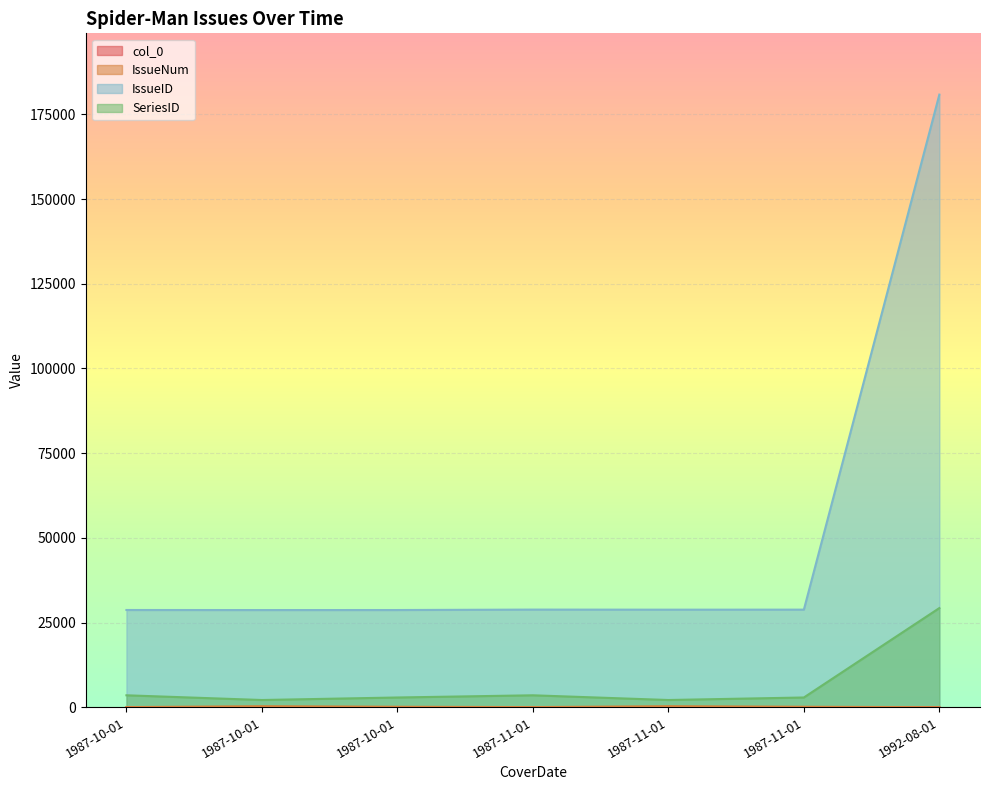

True or false: col_0 has a value of 1 at 1987-11-01.

False